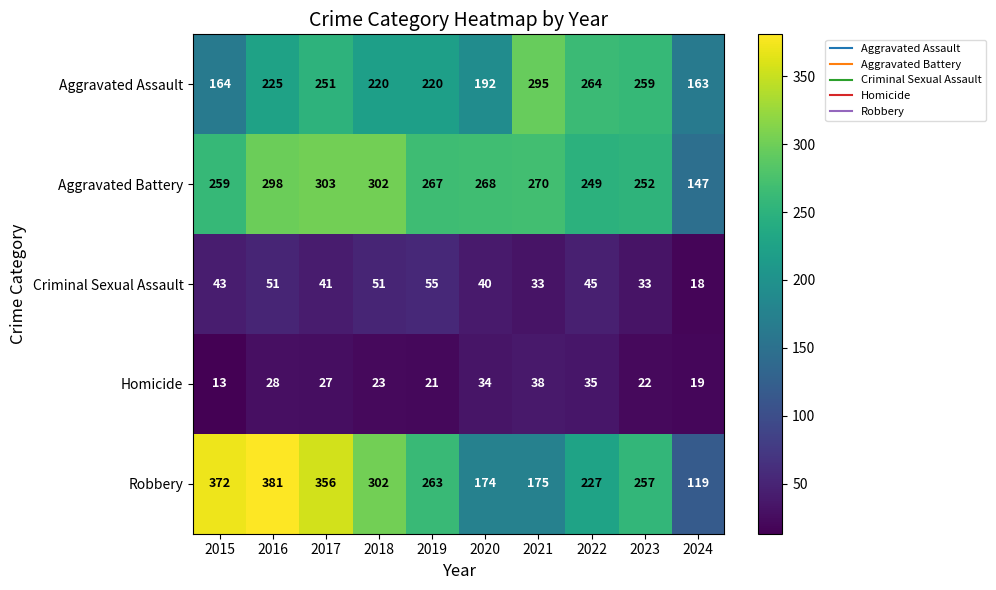

Is it true that Aggravated Battery equals 268 at 2020?

True